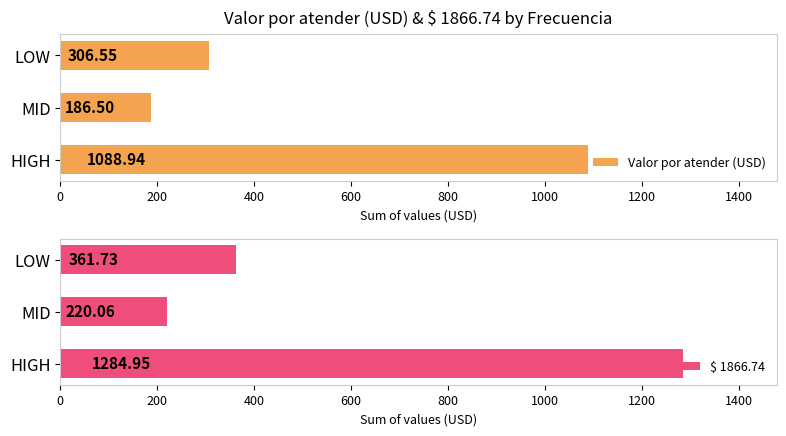

List the labels in order of Valor por atender (USD) value, smallest first.

MID, LOW, HIGH